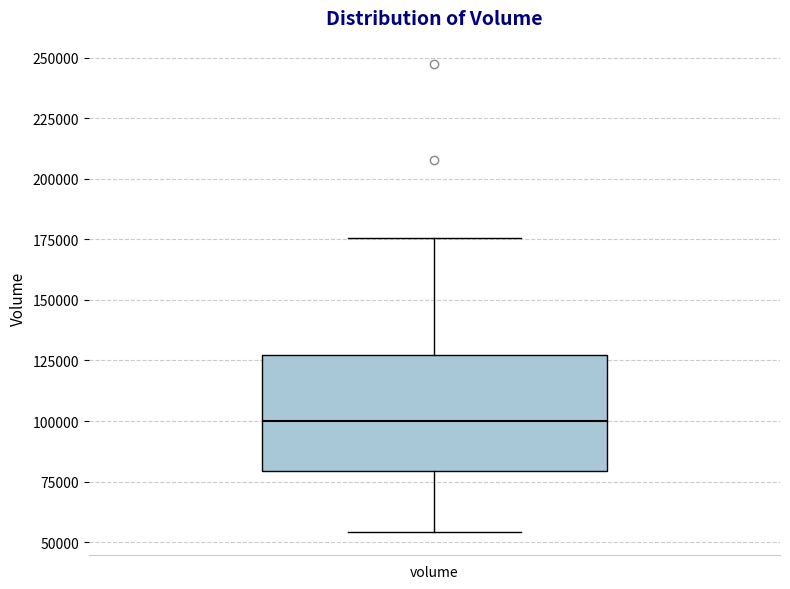

Transcribe this box plot: give where the median line is, the range the box spans, and where the two whiskers end, as read against the y-axis. The values are not printed on the chart, so give them approximately, as read against the axis.

median 100000, box 80000 to 125000, whiskers 55000 to 175000